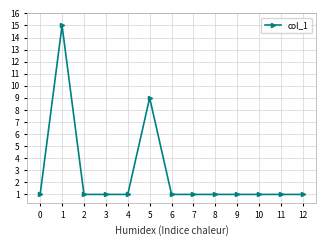

Between 2 and 5, which is larger?

5